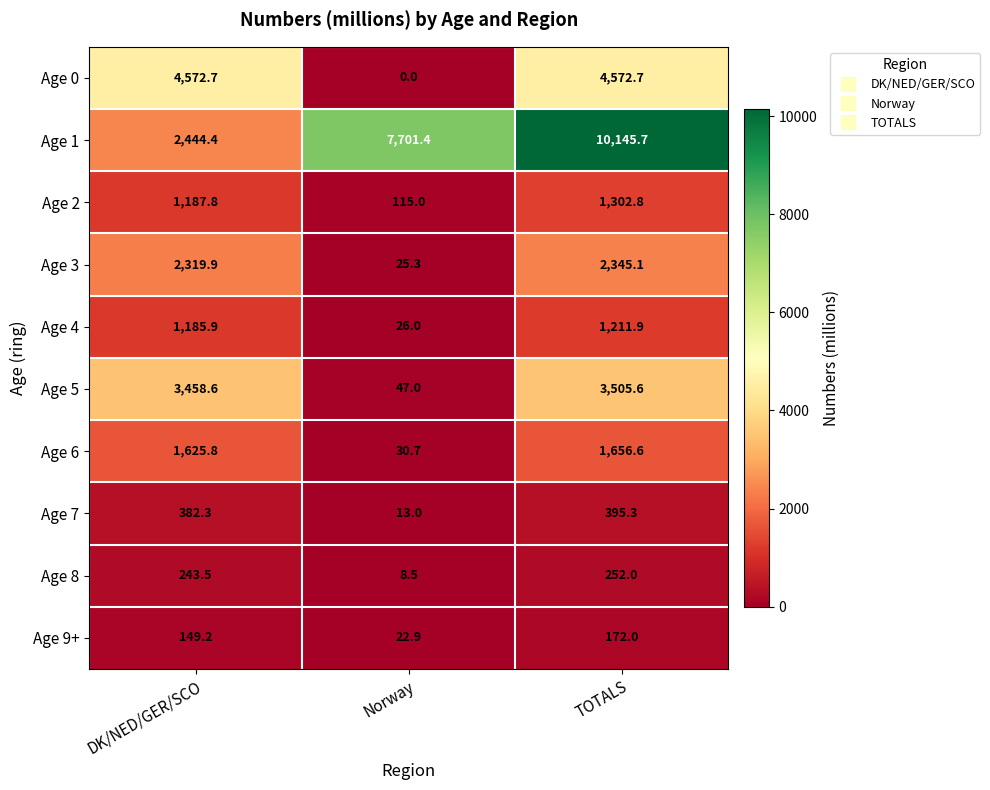

True or false: Age 0 has a value of 7833.5 at TOTALS.

False